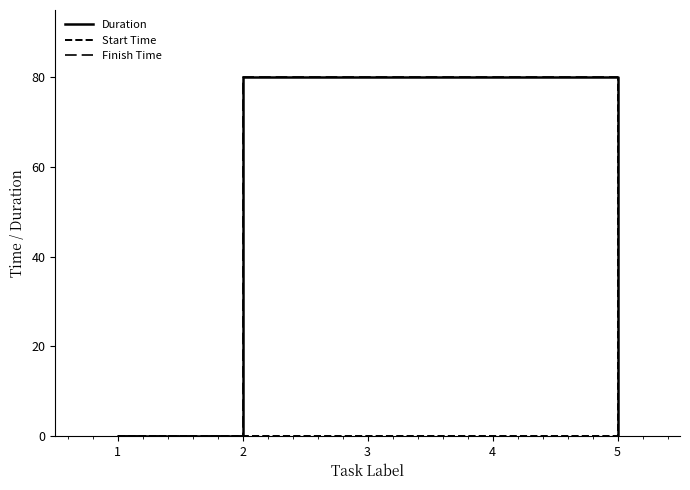

How many lines are shown in the chart?

3